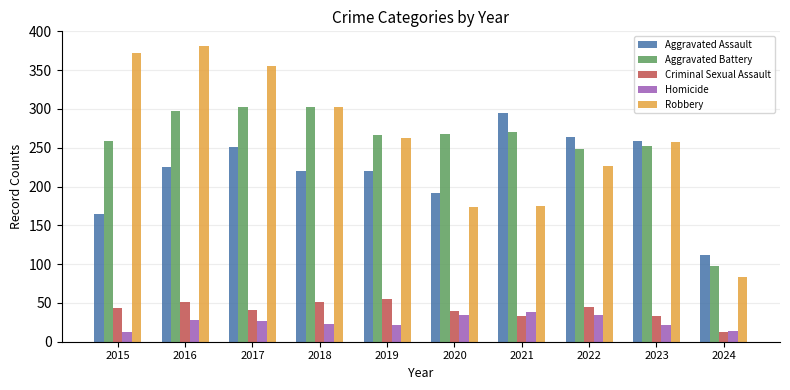

Is the value of Robbery at 2022 greater than the value of Homicide at 2016?

Yes